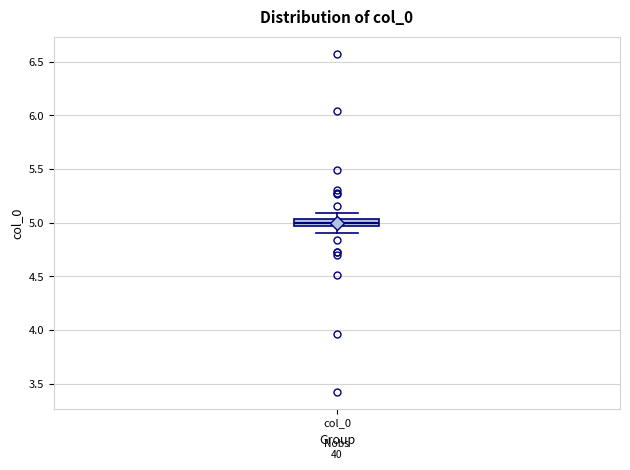

Where does the lower whisker of the box for col_0 end on the y-axis? The values are not printed on the chart, so give them approximately, as read against the axis.

4.90